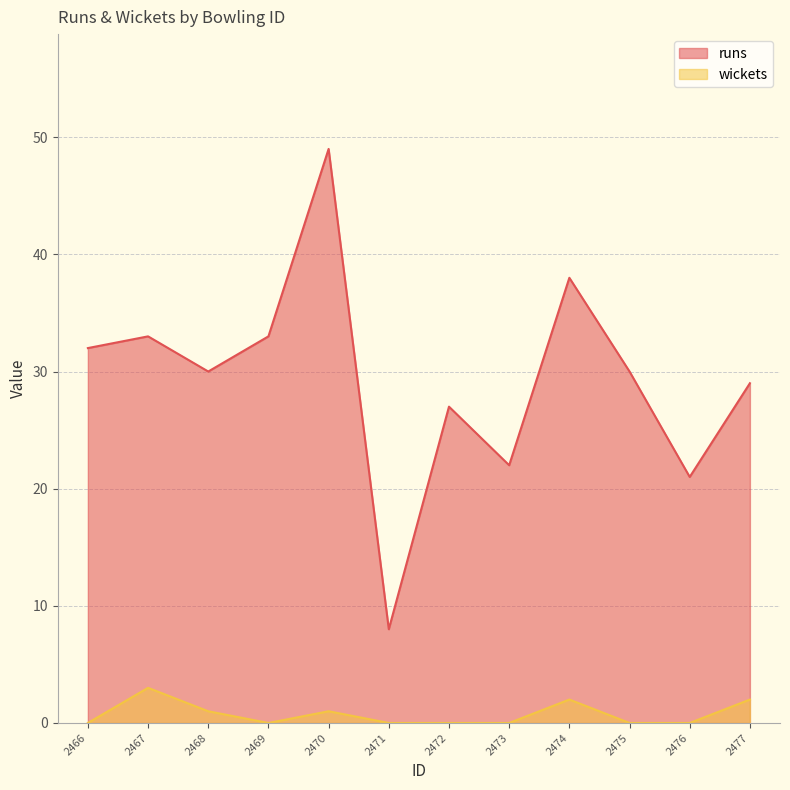

Where is the first local maximum for runs?

2467